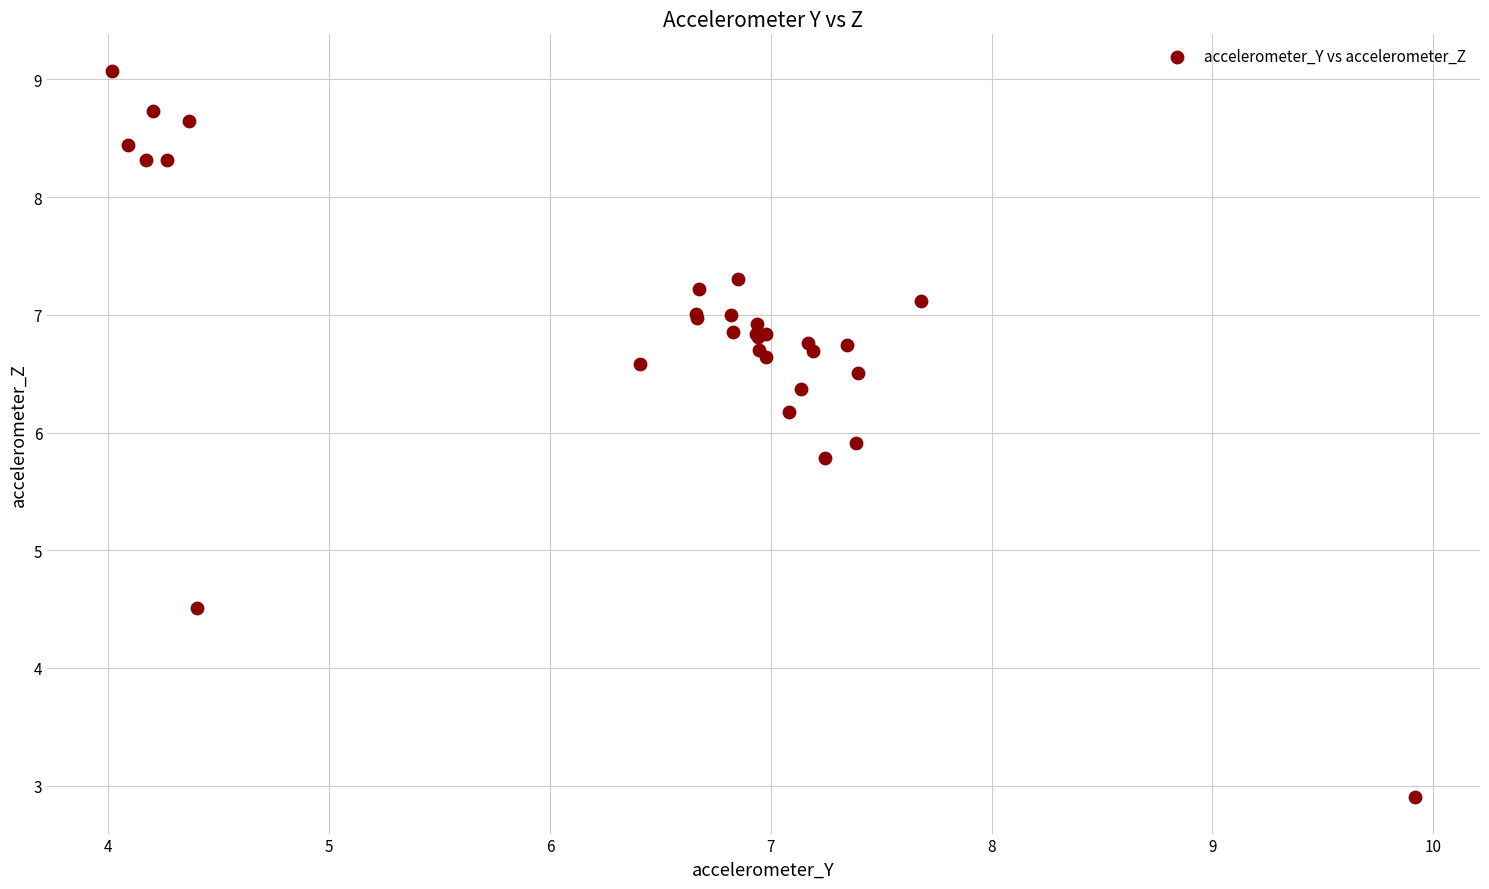

What Y value in the scatter plot is closest to 5?

4.5